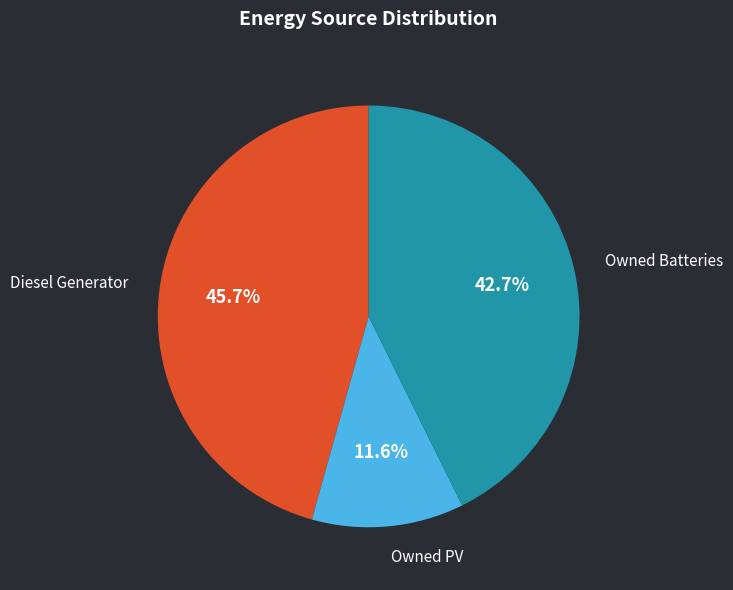

Is there any slice that represents more than half of the pie?

No